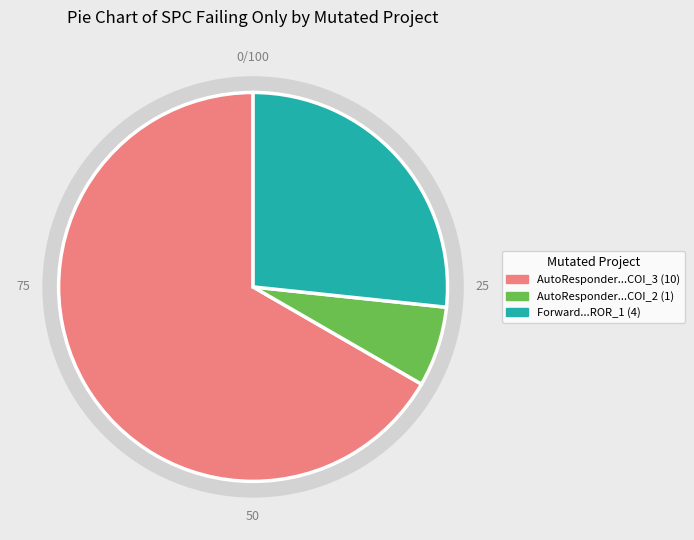

To the nearest percent, what percentage of the pie is Forward.EmailSystem.Client.ROR_1?

27%